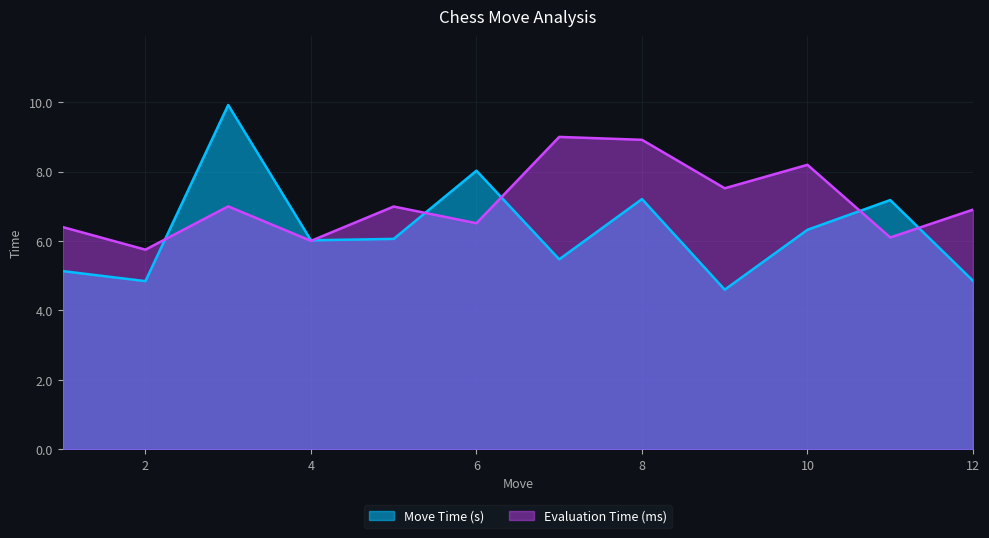

What are all the series names shown in the legend?

Move Time (s), Evaluation Time (ms)